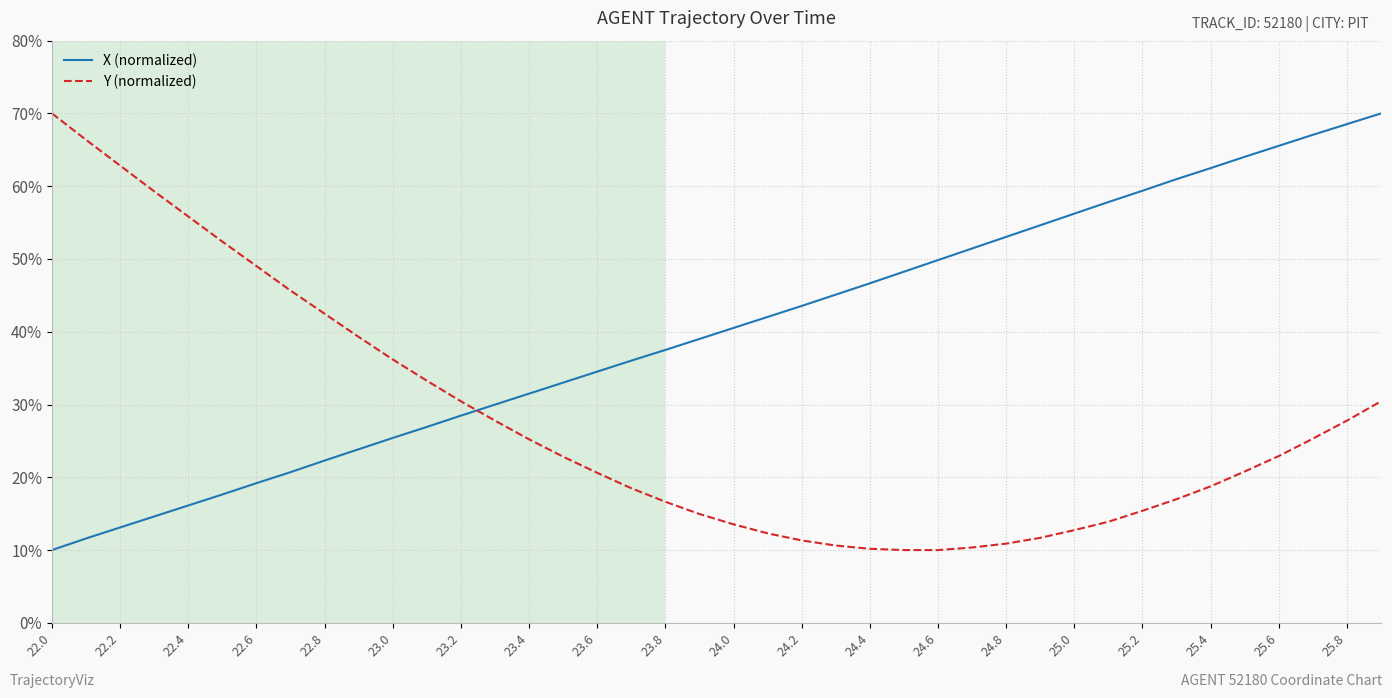

Which series has the largest total across all categories?

X (normalized)